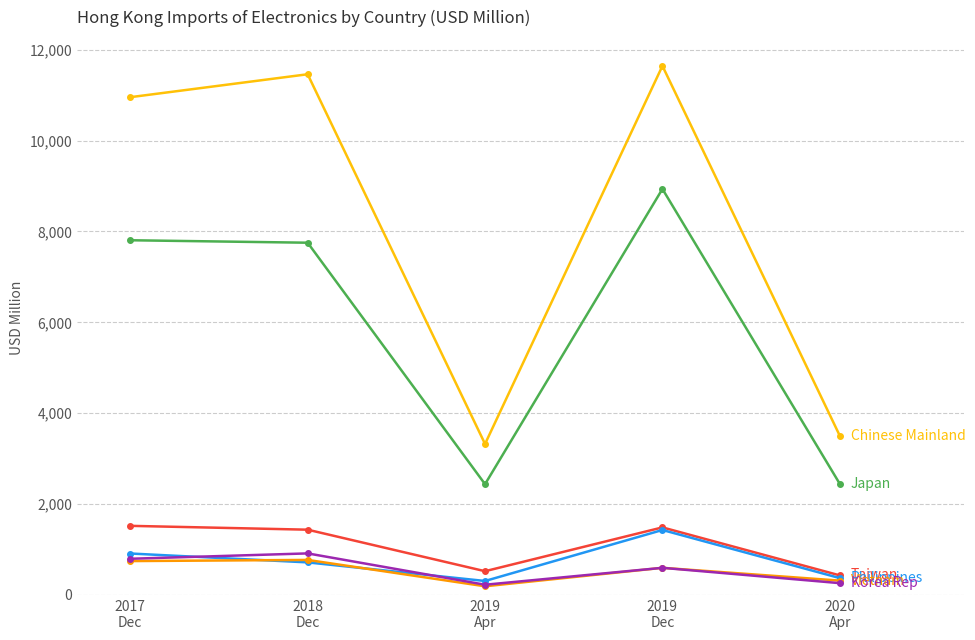

How many distinct data groups are displayed?

6